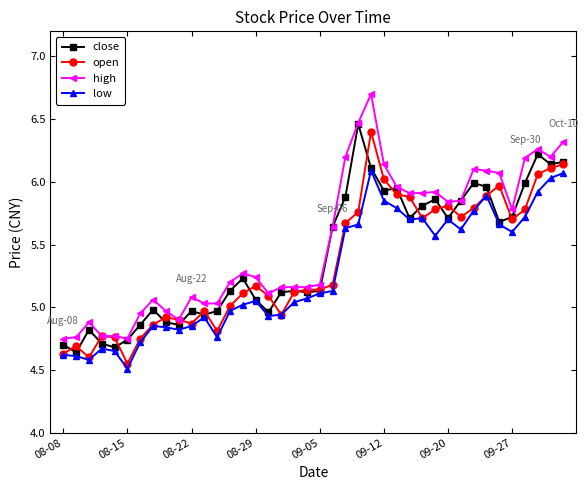

True or false: high and low cross at least once.

False